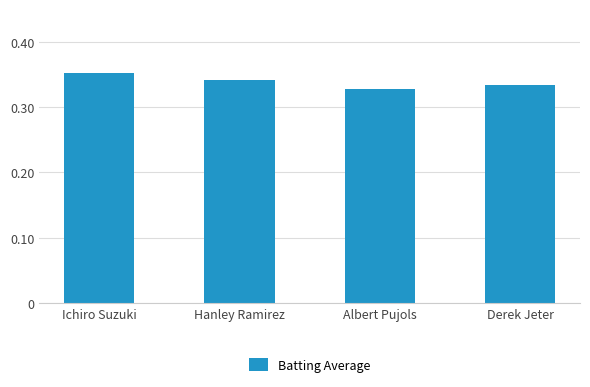

At which category does the chart reach its minimum across all series?

Albert Pujols